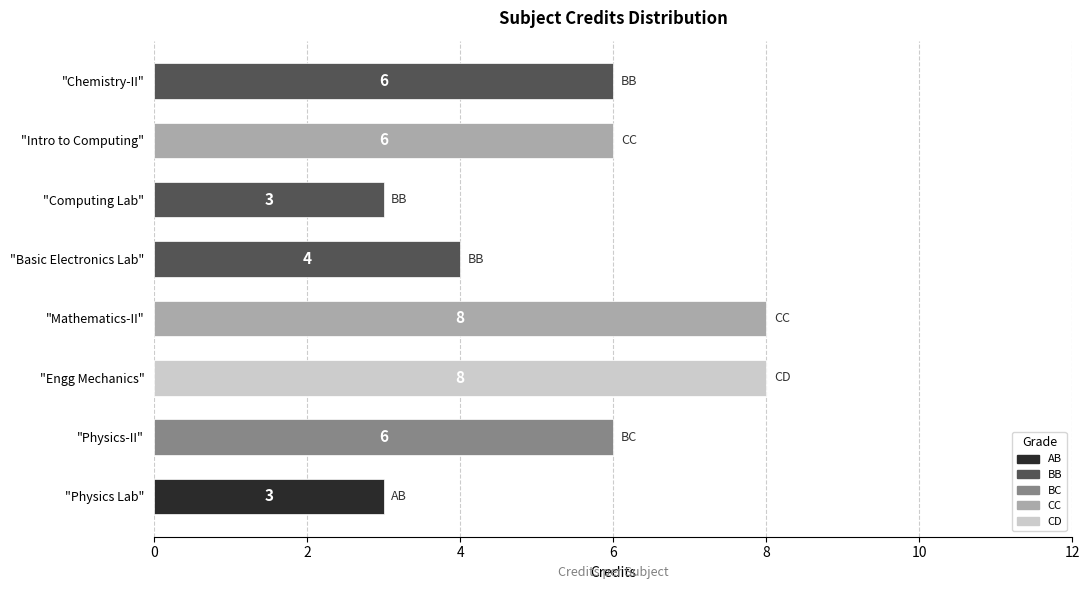

What is the ratio of the value at "Mathematics-II" to the value at "Chemistry-II"?

1.3